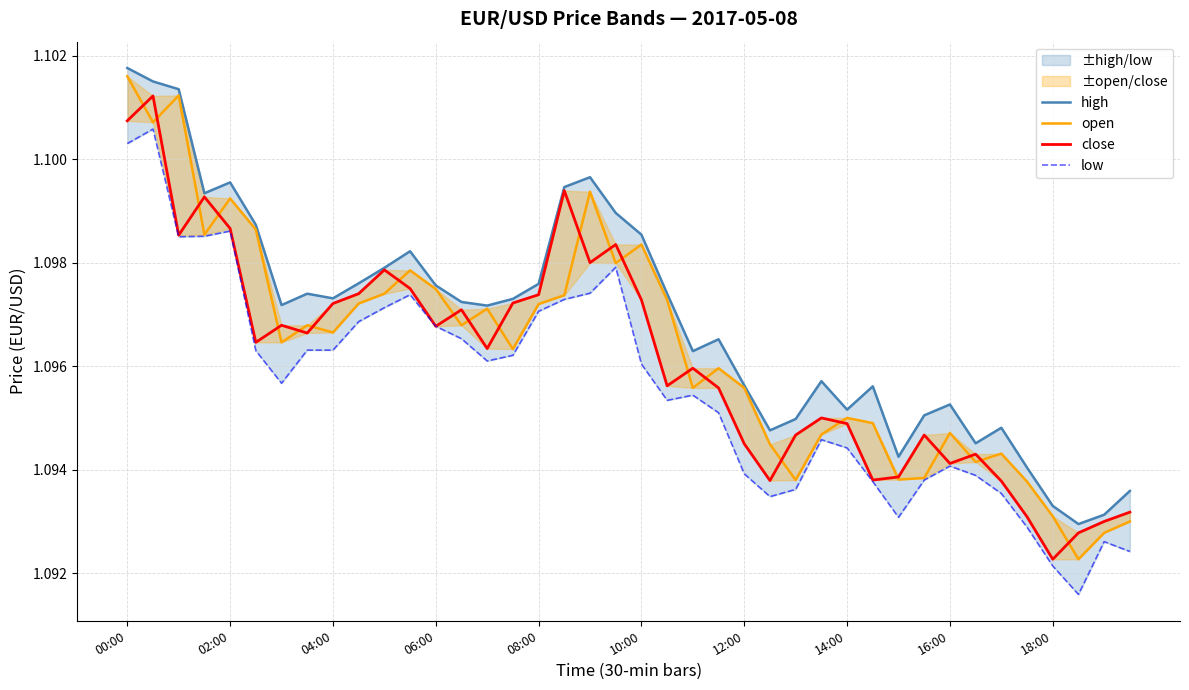

Does the chart display data point markers on the line(s)?

No